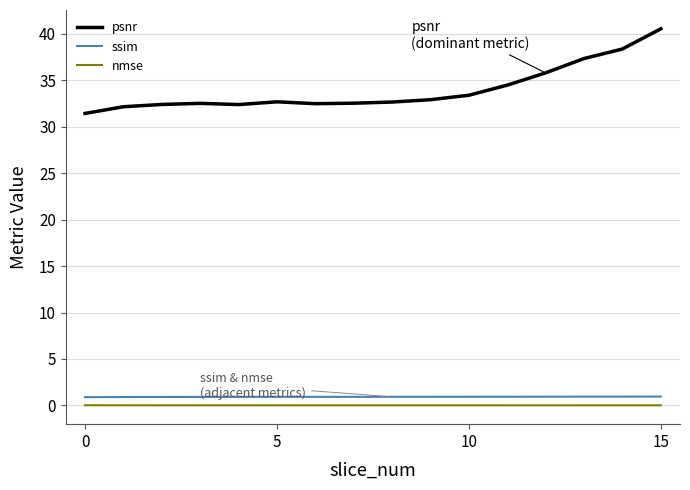

Which series has the largest total across all categories?

psnr